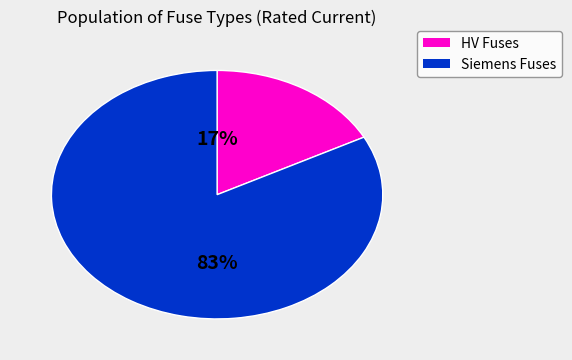

Does any single category account for the majority?

Yes